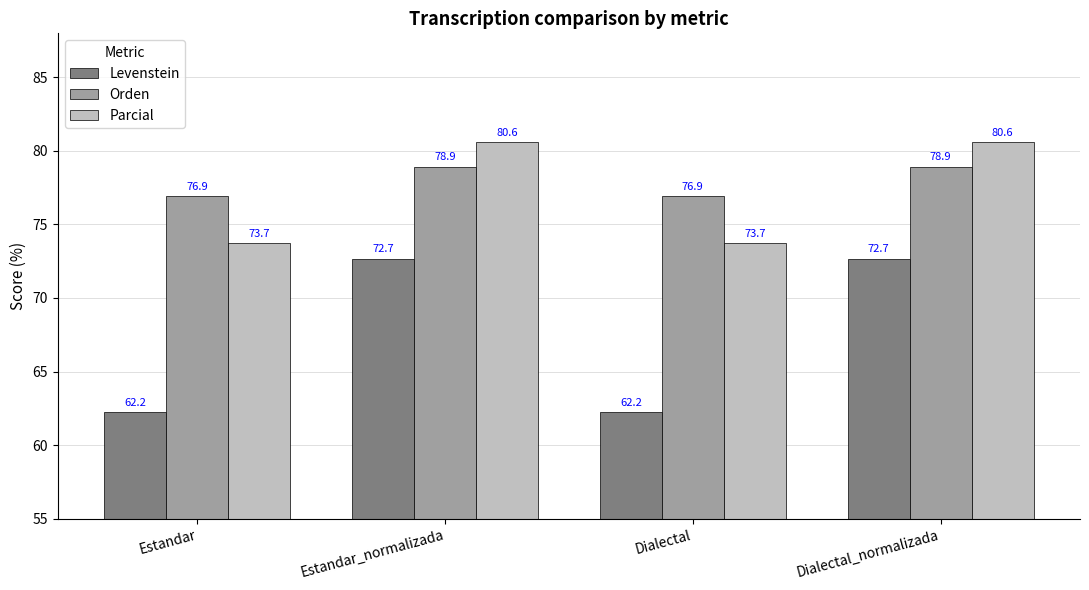

What are all the series names shown in the legend?

Levenstein, Orden, Parcial